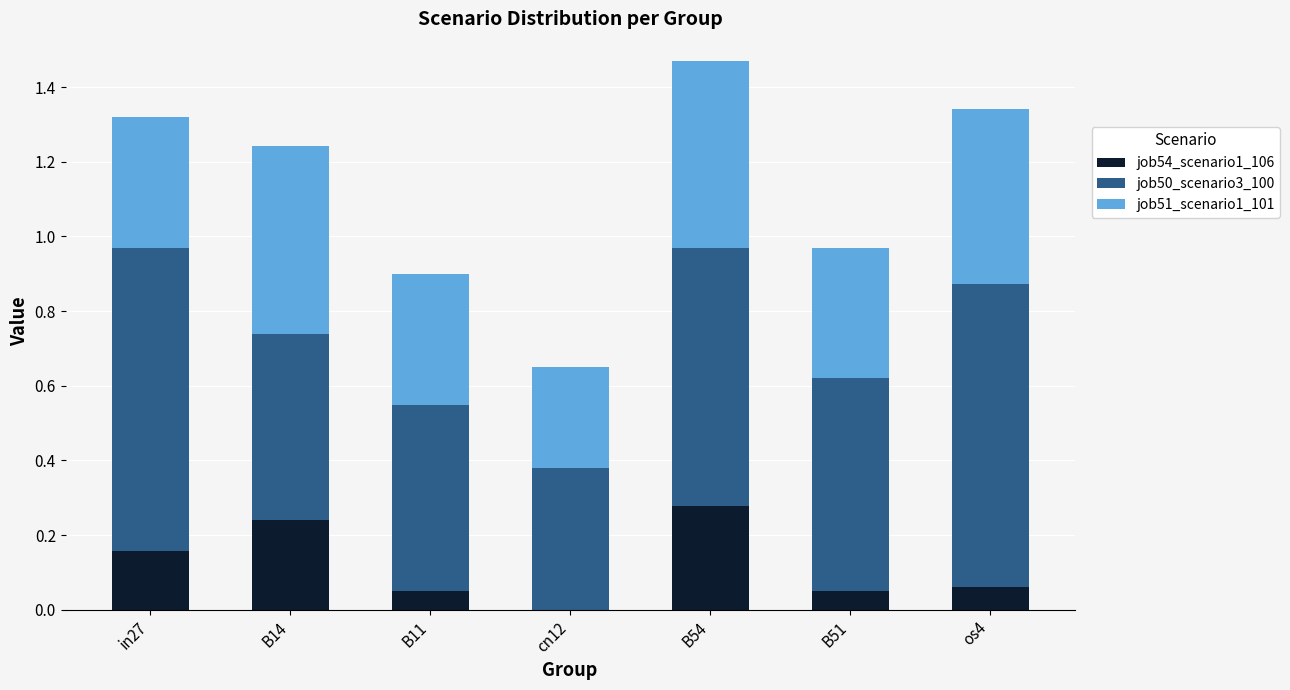

True or false: job54_scenario1_106 has a value of 0.0 at B51.

True